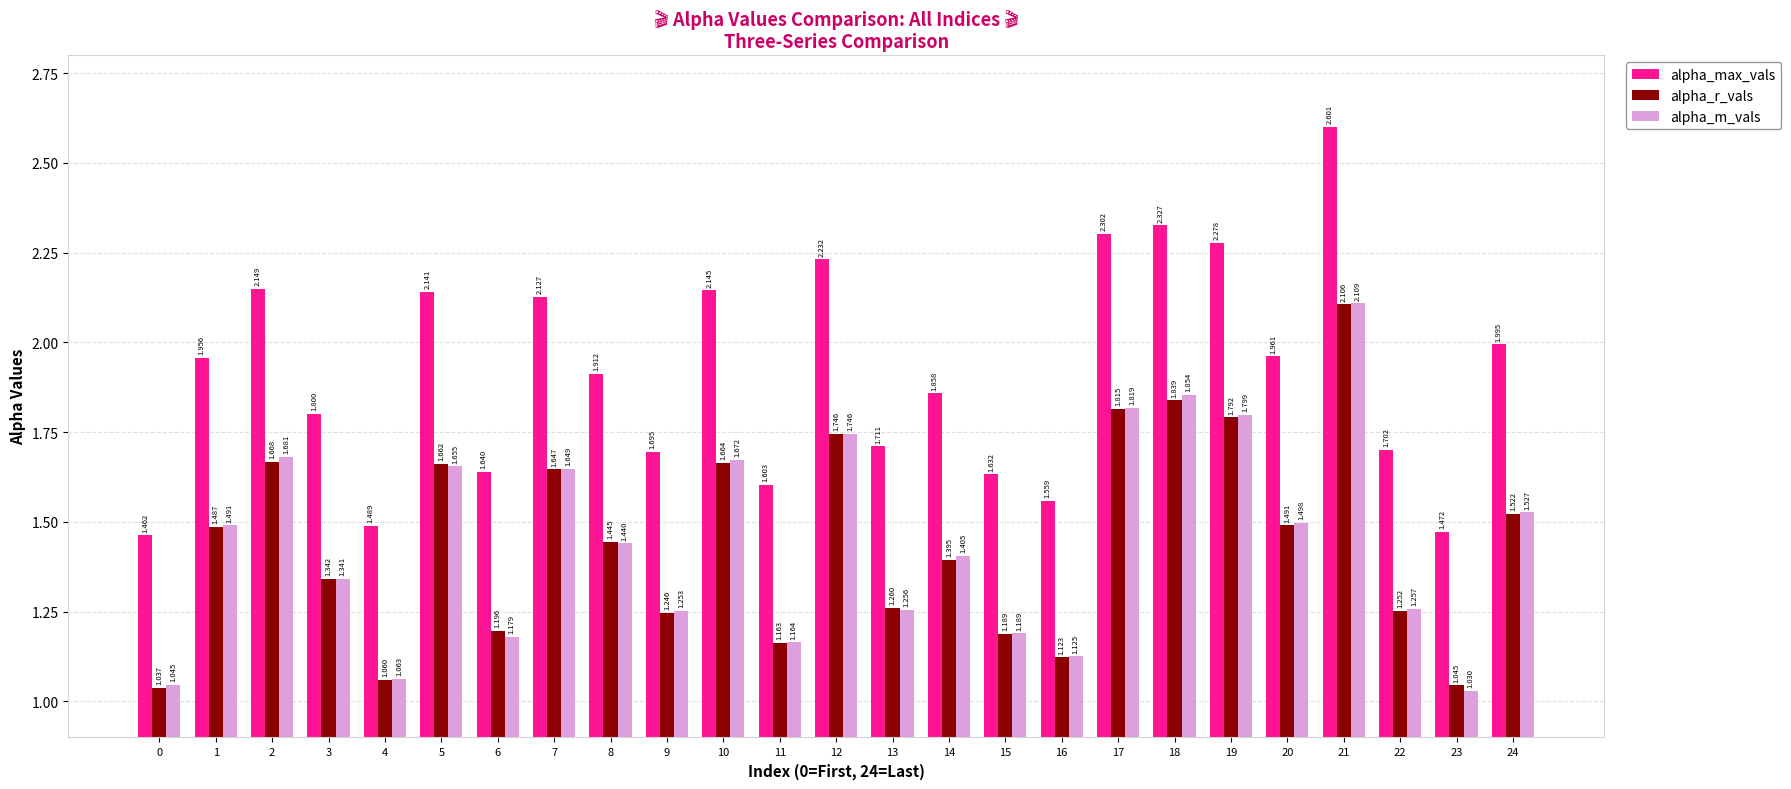

Where is alpha_max_vals nearest to the value 2?

24